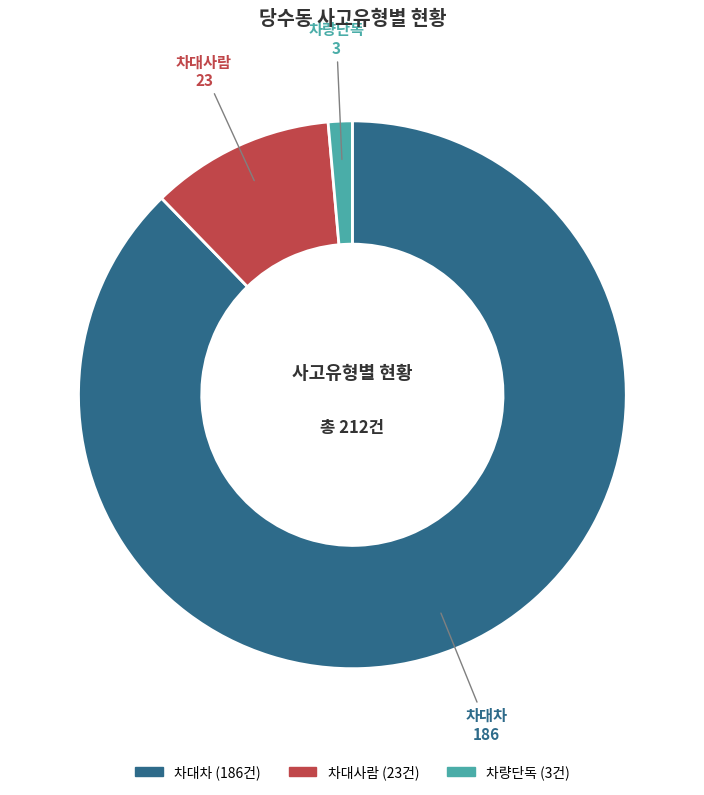

Combined, do 차대차 and 차대사람 account for over 50%?

Yes